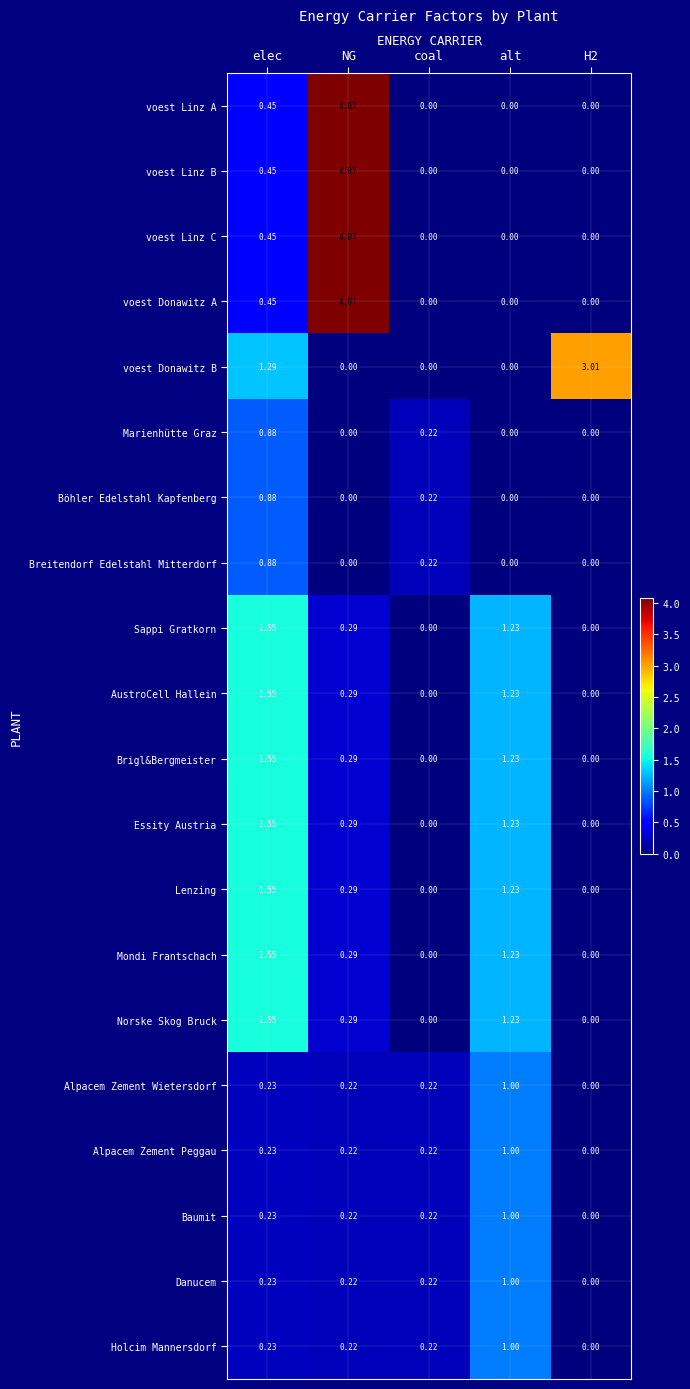

Where is voest Linz B nearest to the value 2?

elec